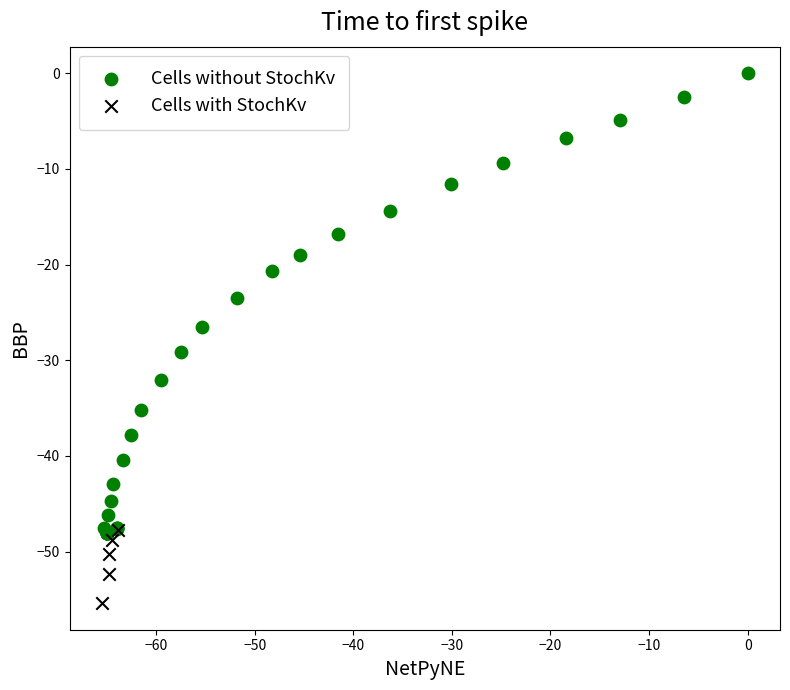

Which series contains the highest Y value?

Cells without StochKv